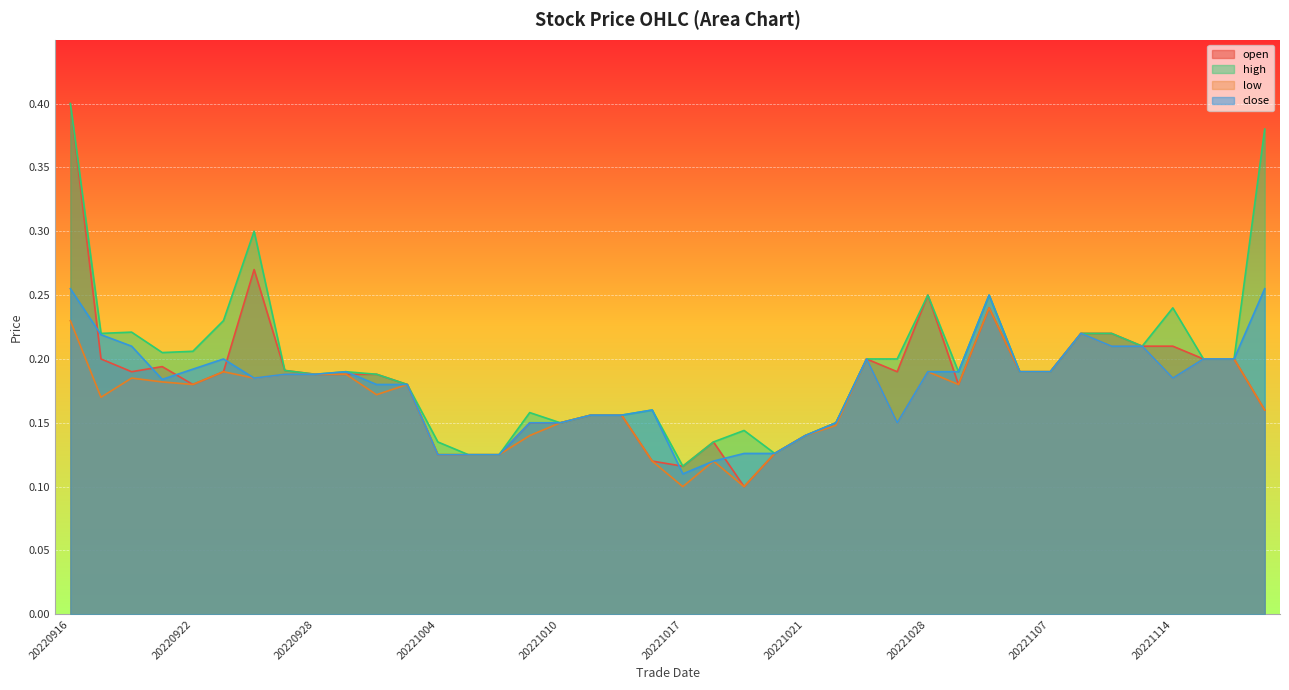

At which label does open reach its minimum?

20221019